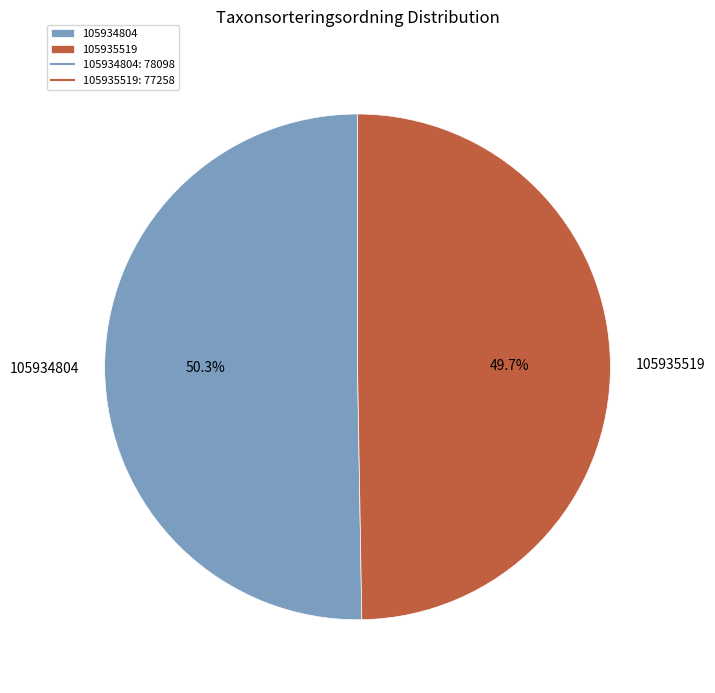

What is the total percentage of 105935519 and 105934804?

100.0%